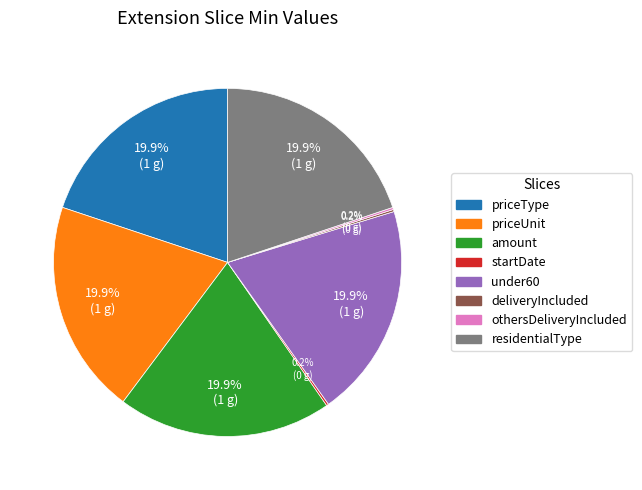

Does any single category account for the majority?

No